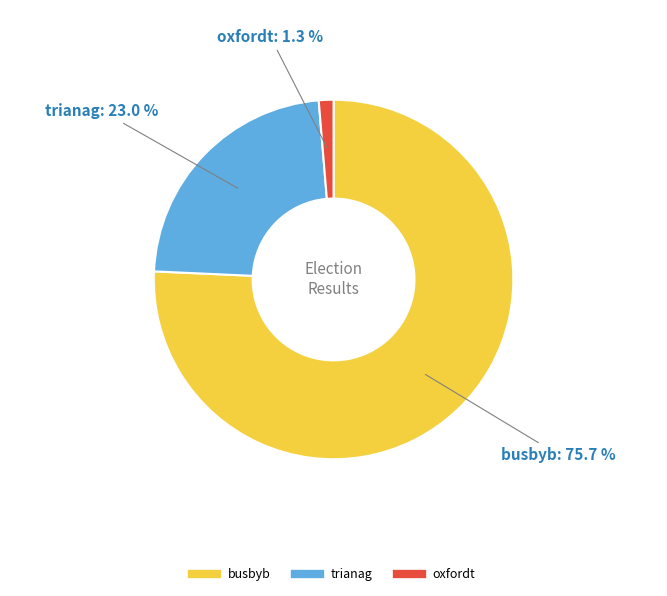

To the nearest percent, what is the difference between the trianag and oxfordt slice percentages?

22%